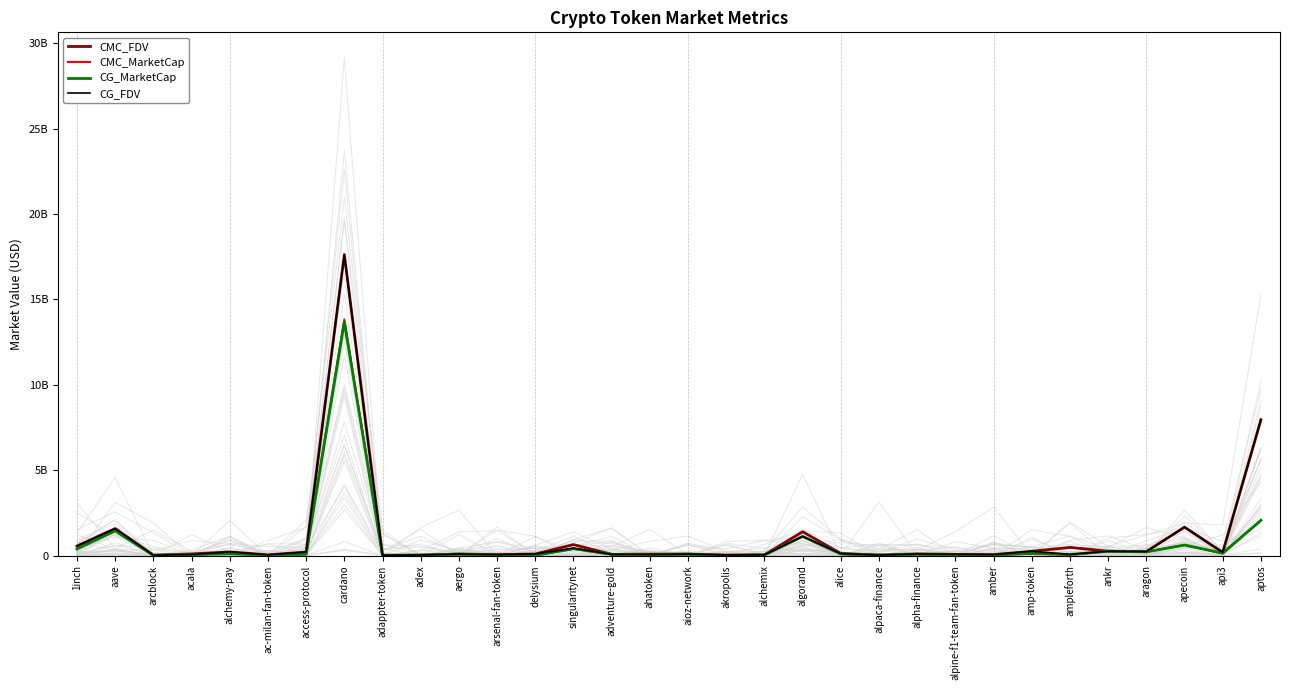

What is the sum of the CMC_FDV values at ankr and api3?

436022219.3